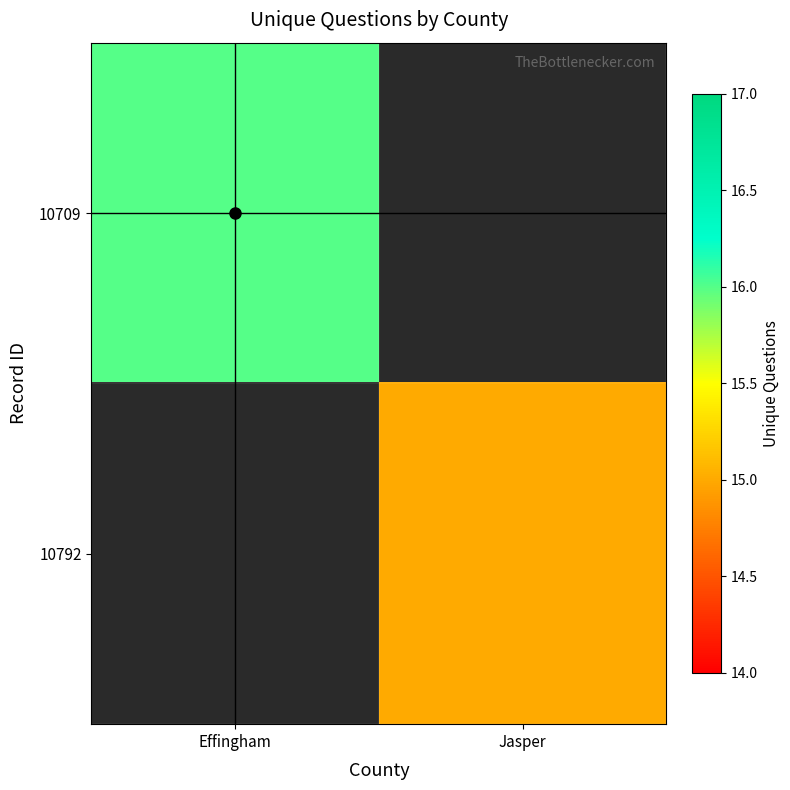

Which has a higher value, Jasper or Effingham?

Effingham